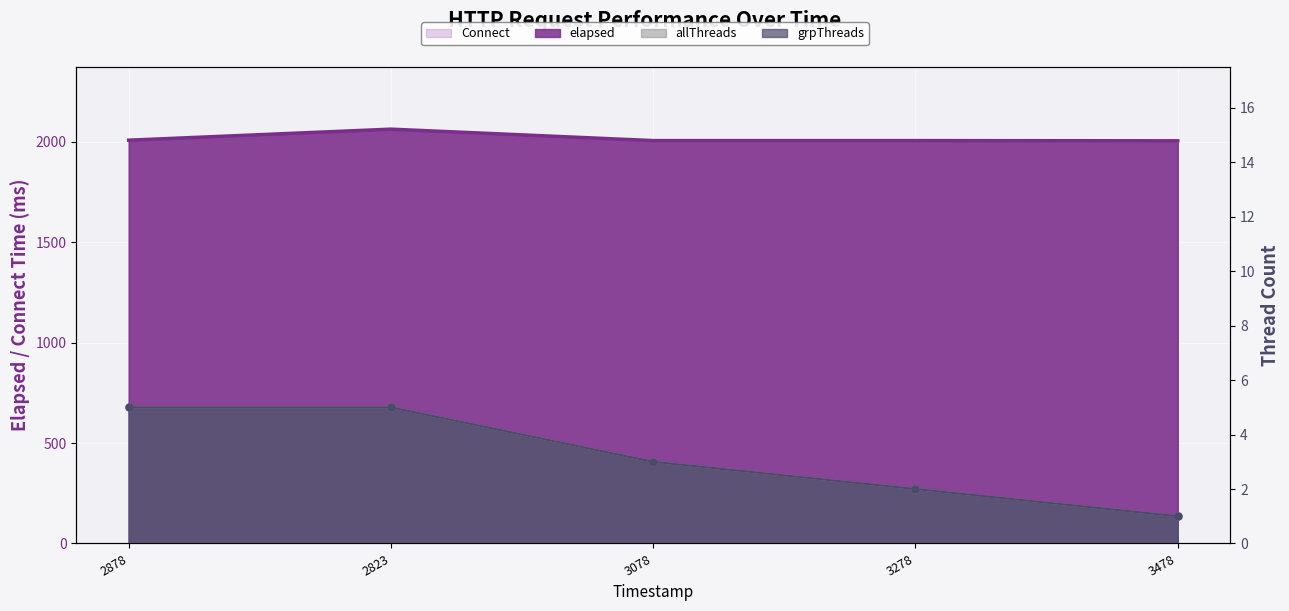

Which series has the largest total across all categories?

elapsed